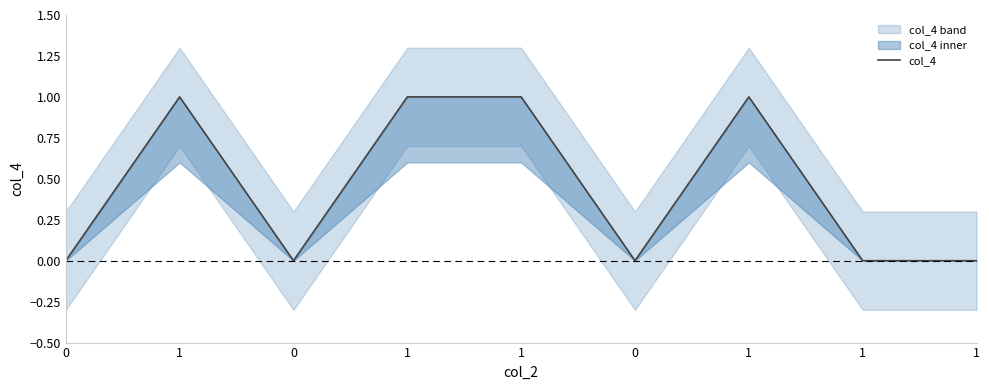

Which has a higher value, 1 or 0?

1